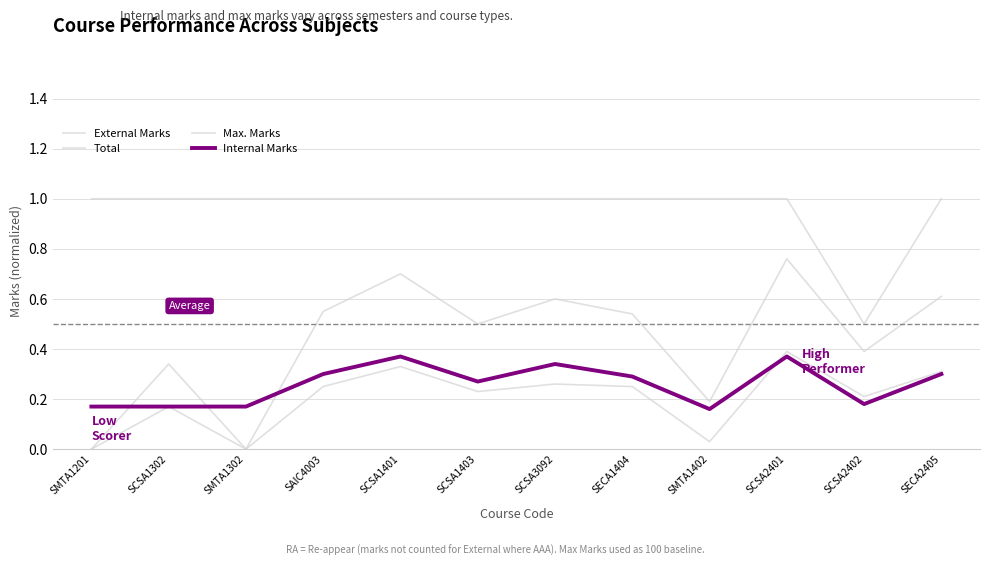

How many lines are shown in the chart?

4